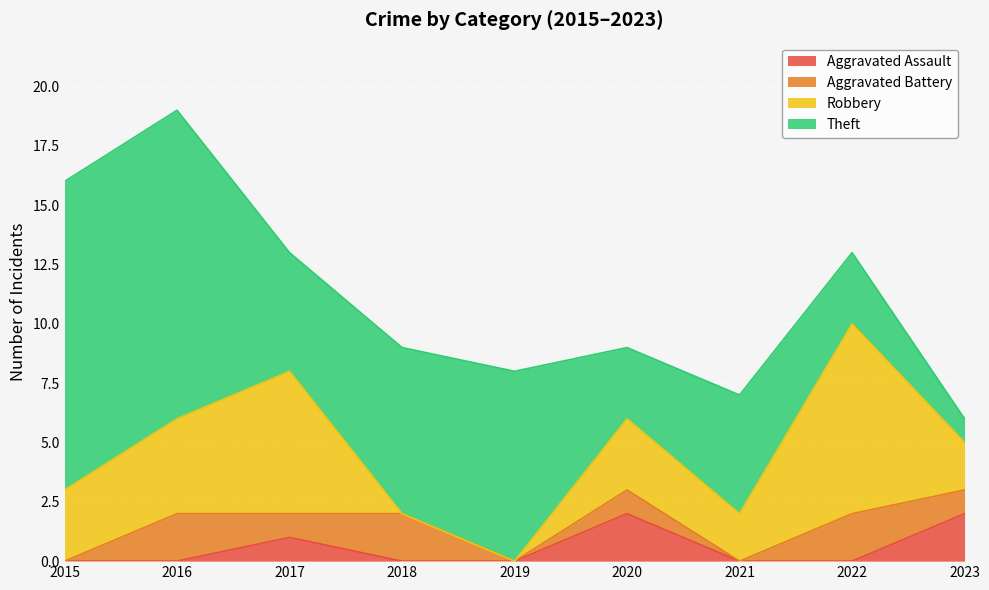

Where do Aggravated Battery and Robbery first cross each other?

2017 and 2018